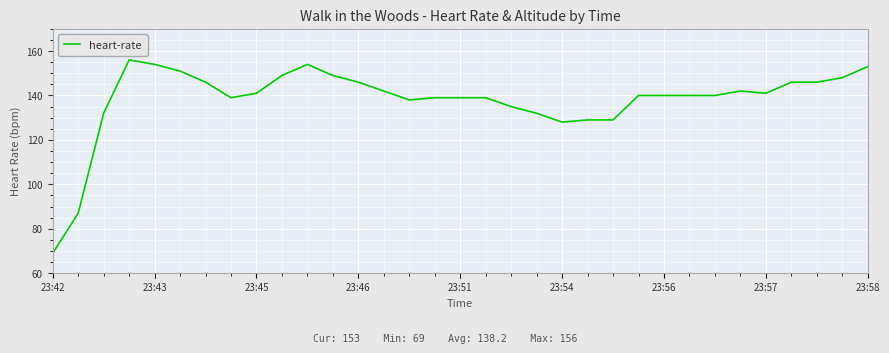

What is the smallest value displayed?

69